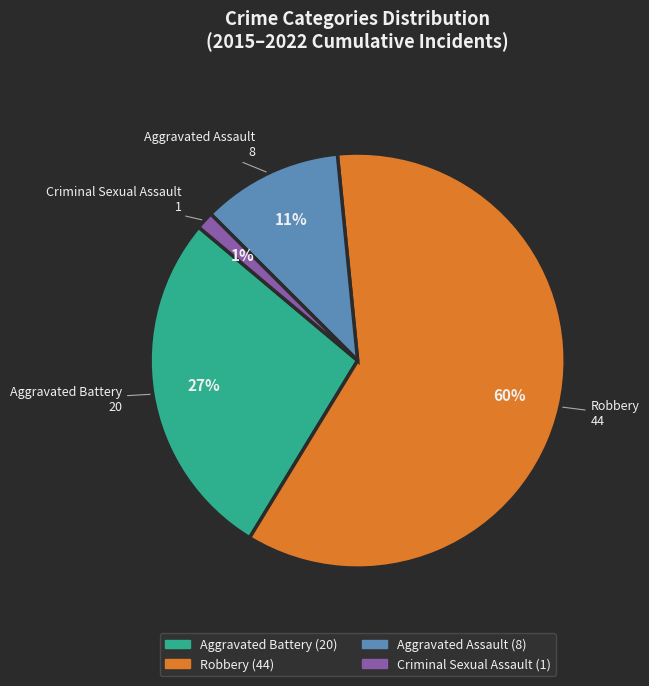

Does any single category account for the majority?

Yes